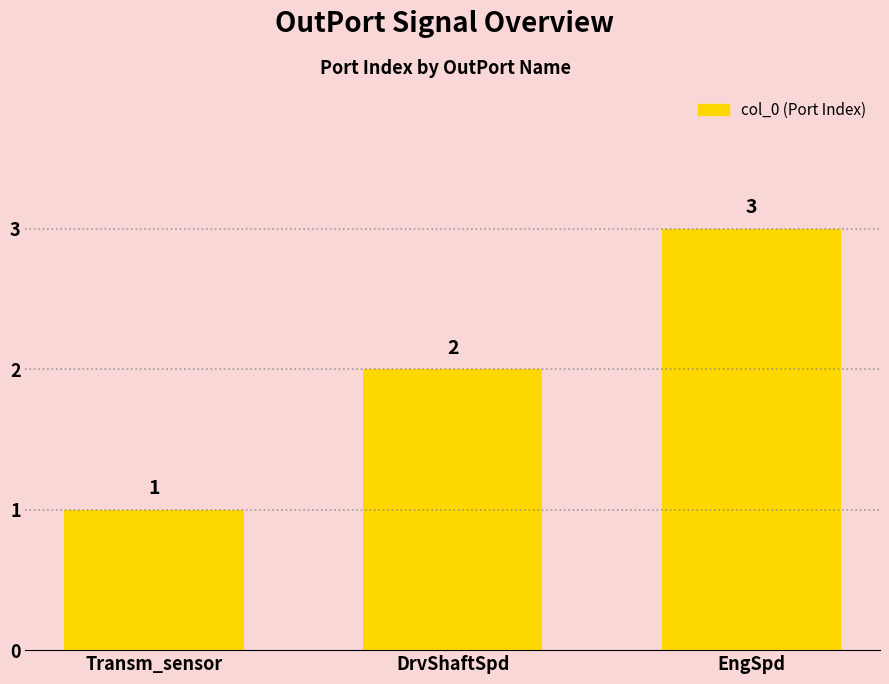

True or false: the data shows 1 at DrvShaftSpd.

False